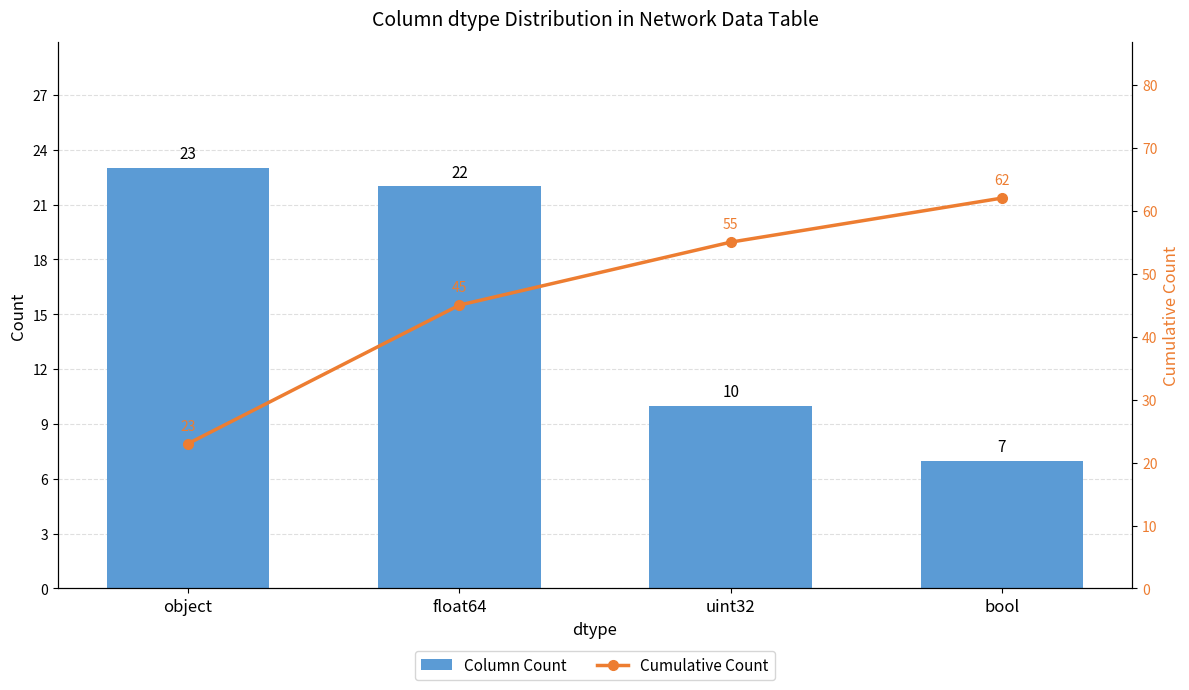

What is the total value across all series at float64?

67